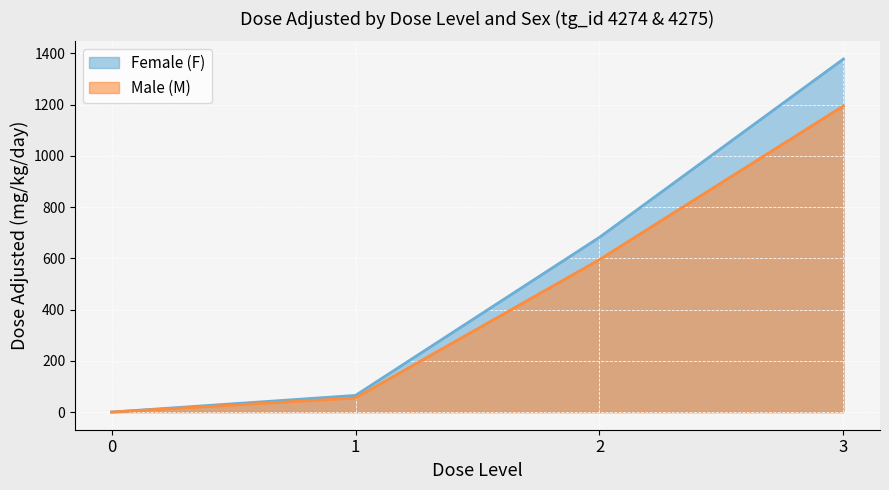

Reading right to left, extract all data points from this chart.

Female (F): 3=1378	2=682	1=65	0=0
Male (M): 3=1195	2=595	1=55	0=0